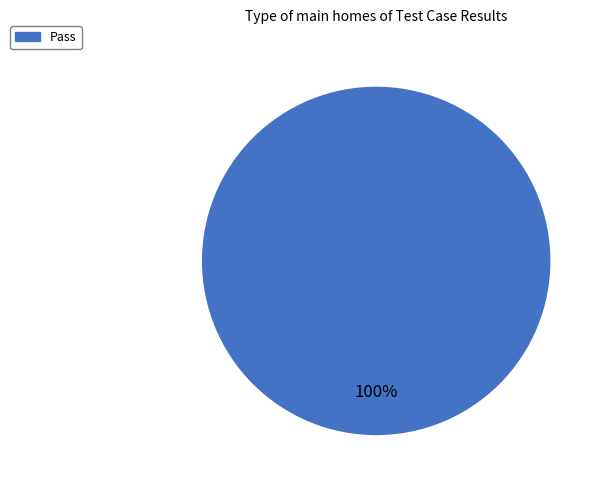

Is it true that Pass is 89% of the pie?

False